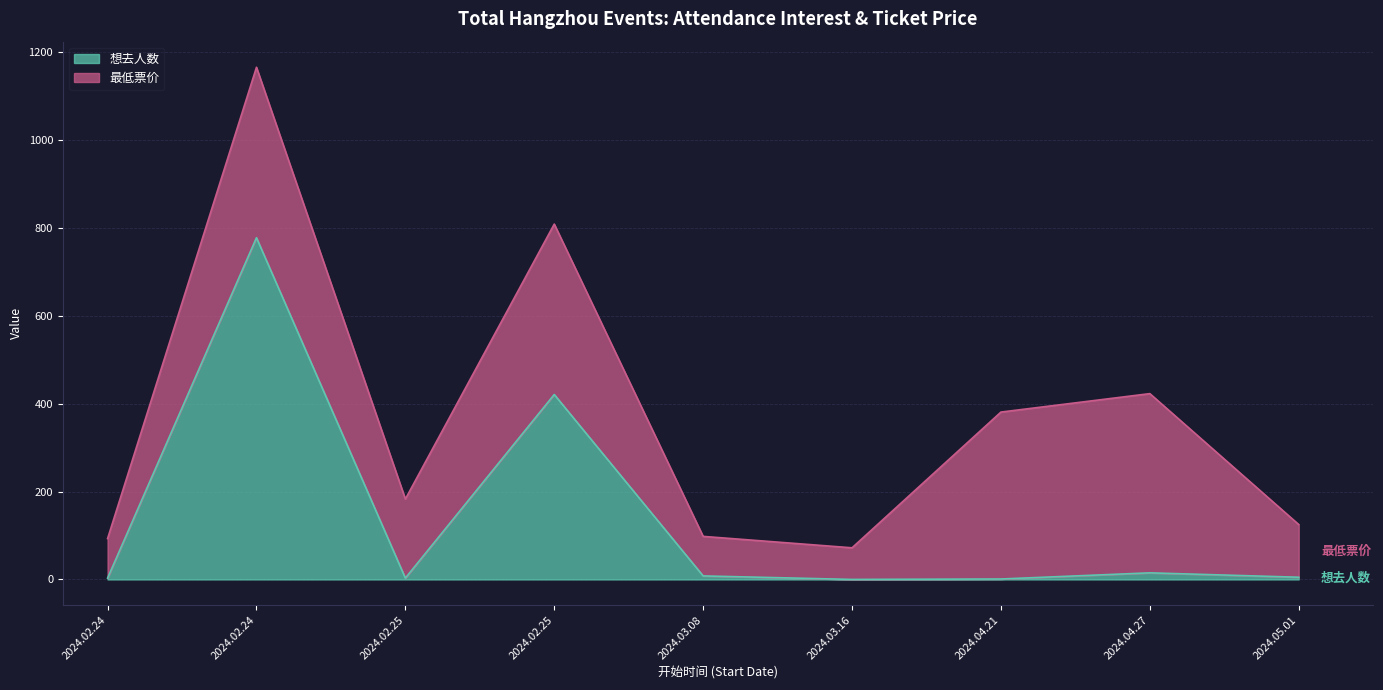

Rank the categories by value from lowest to highest.

2024.03.16, 2024.04.21, 2024.02.24, 2024.02.25, 2024.05.01, 2024.03.08, 2024.04.27, 2024.02.25, 2024.02.24